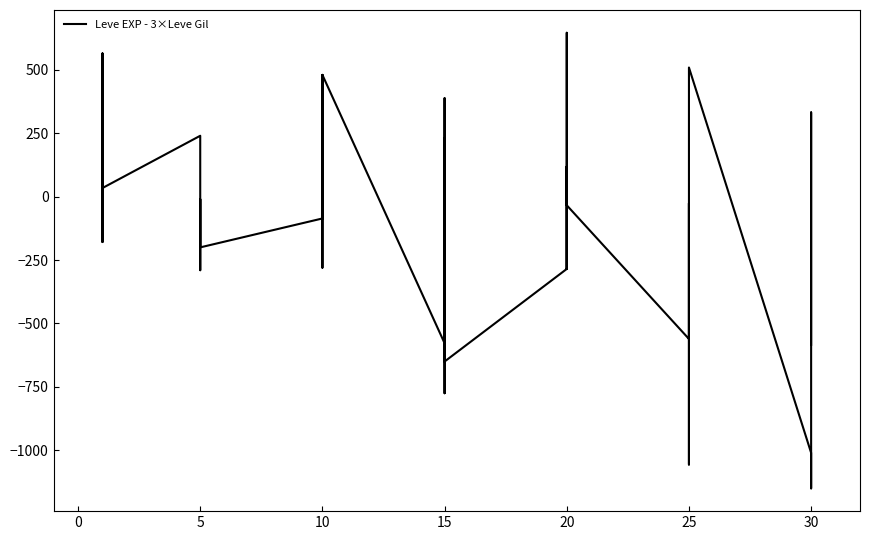

Reading left to right, transcribe all the data shown in this chart.

294	564	-179	-179	564	34	240	168	-200	-10	-290	-200	-86	-180	-280	480	-86	480	-578	388	-775	230	-49	-650	-285	119	-96	-285	646	-34	-561	-410	-26	-188	-1056	509	-1010	-1150	332	-584